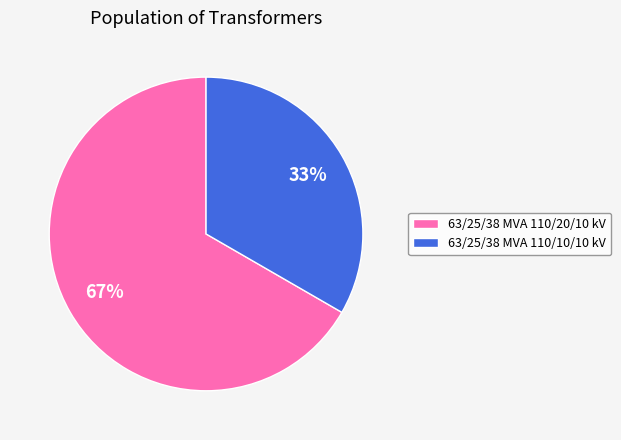

Which has a higher value, 63/25/38 MVA 110/10/10 kV or 63/25/38 MVA 110/20/10 kV?

63/25/38 MVA 110/20/10 kV